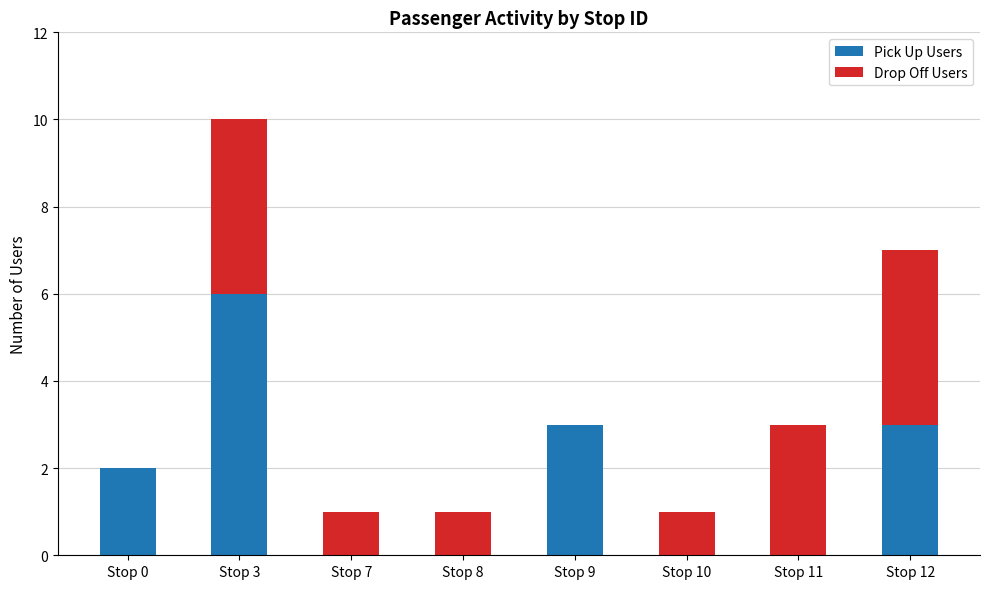

What are all the series names shown in the legend?

Pick Up Users, Drop Off Users